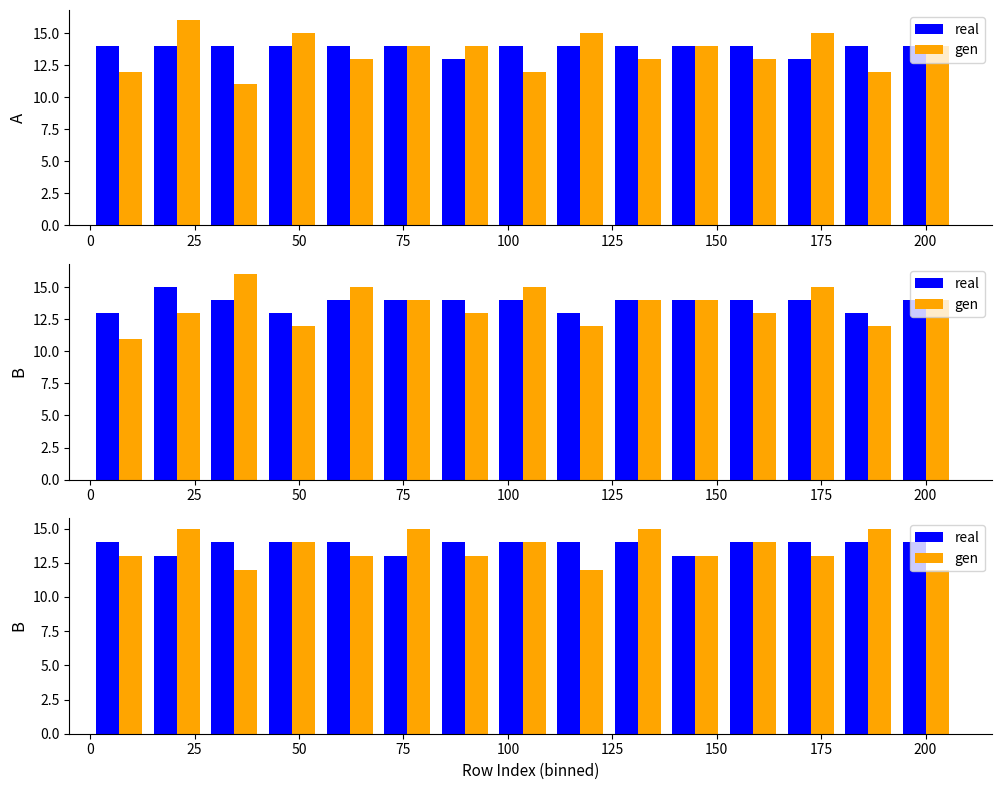

Is it true that gen equals 13 at 125?

True